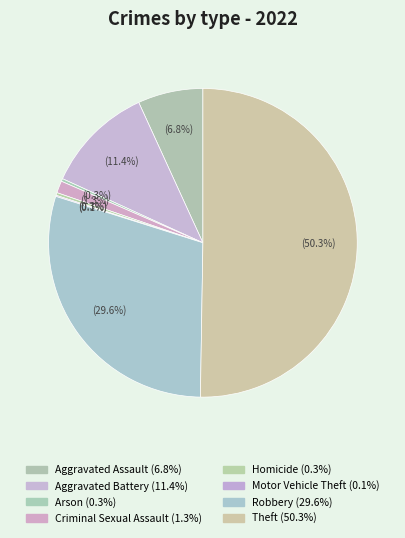

Which category has the biggest portion of the pie?

Theft